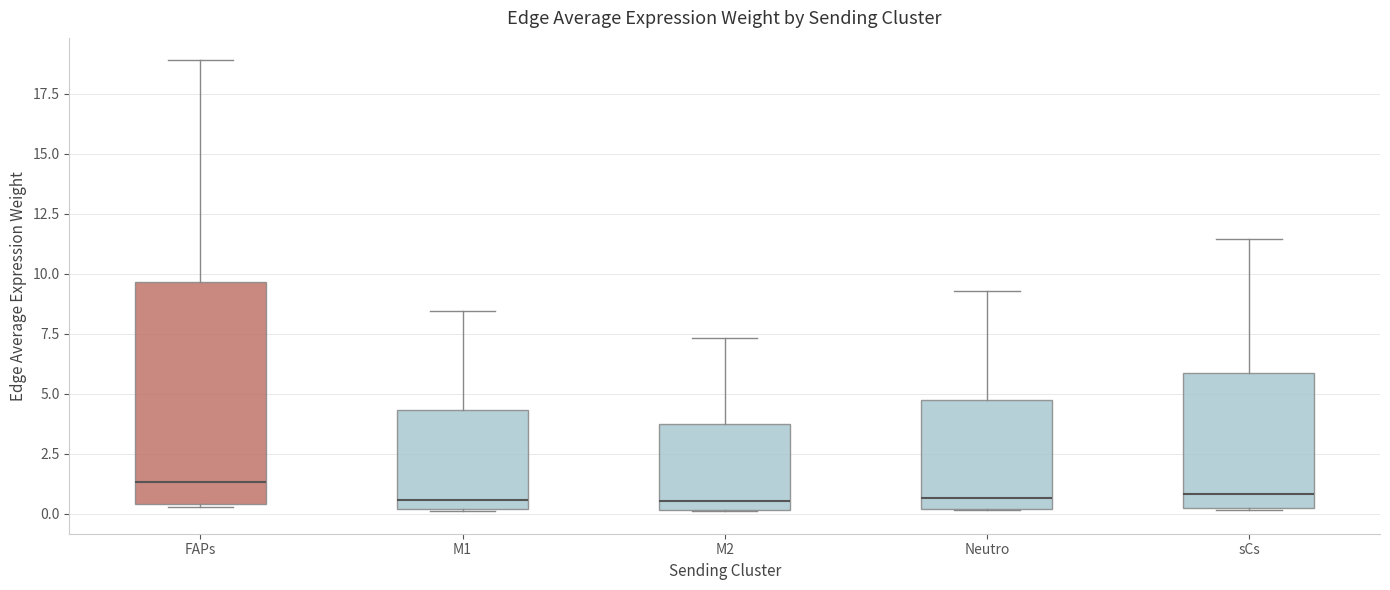

Which box is the tallest, from its lower edge to its upper edge?

FAPs